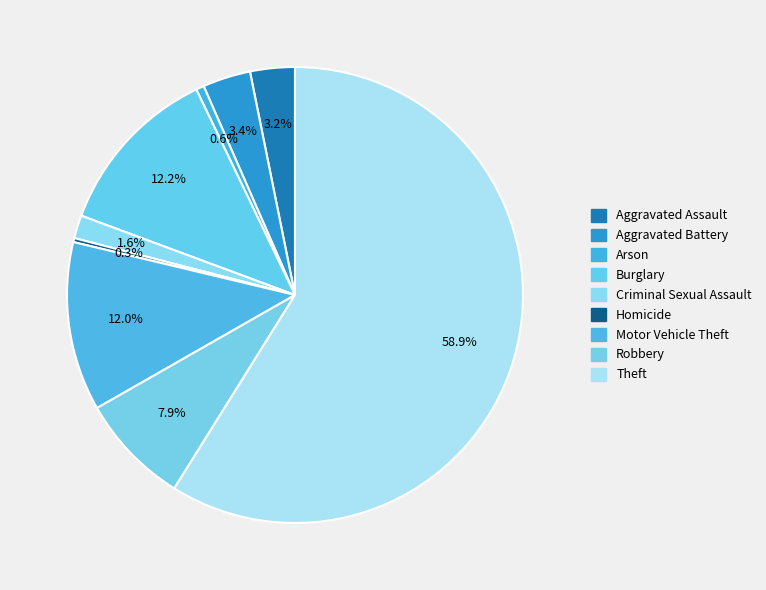

Rank the categories by value from lowest to highest.

Homicide, Arson, Criminal Sexual Assault, Aggravated Assault, Aggravated Battery, Robbery, Motor Vehicle Theft, Burglary, Theft